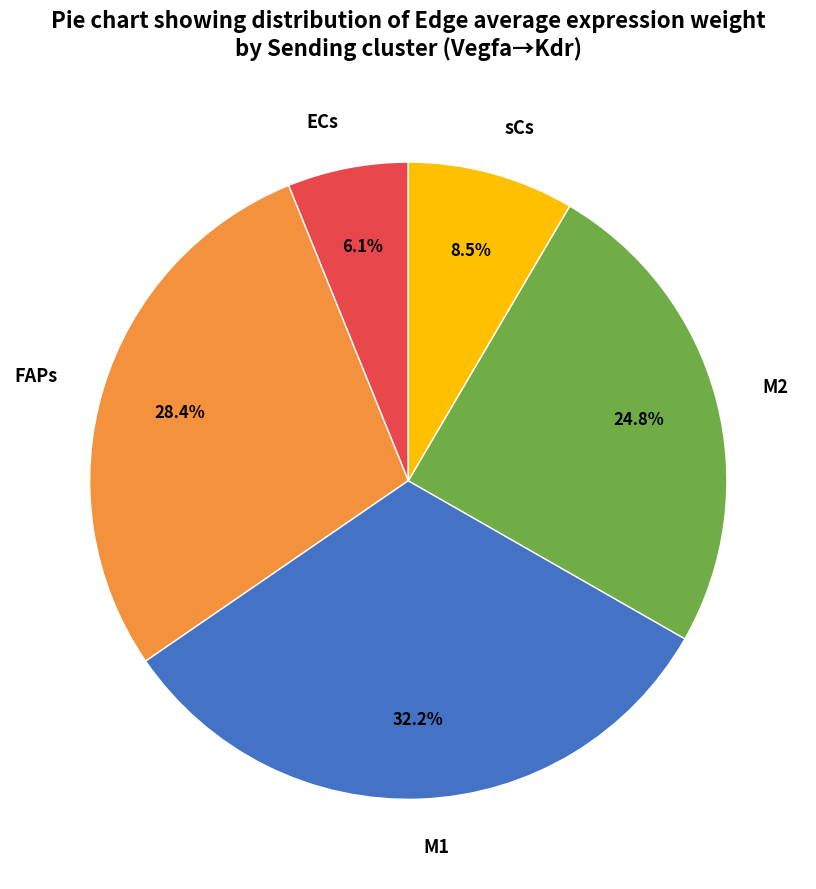

To the nearest percent, what is the difference between the M1 and ECs slice percentages?

26%